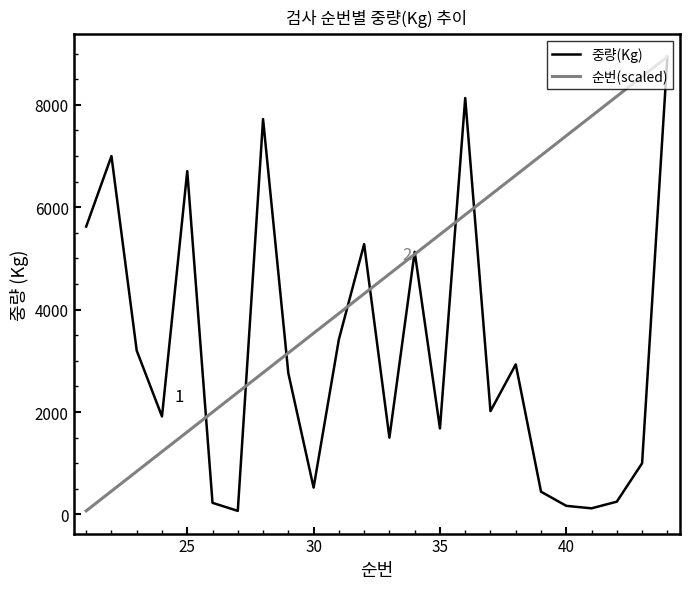

Which series has the largest total across all categories?

순번(scaled)